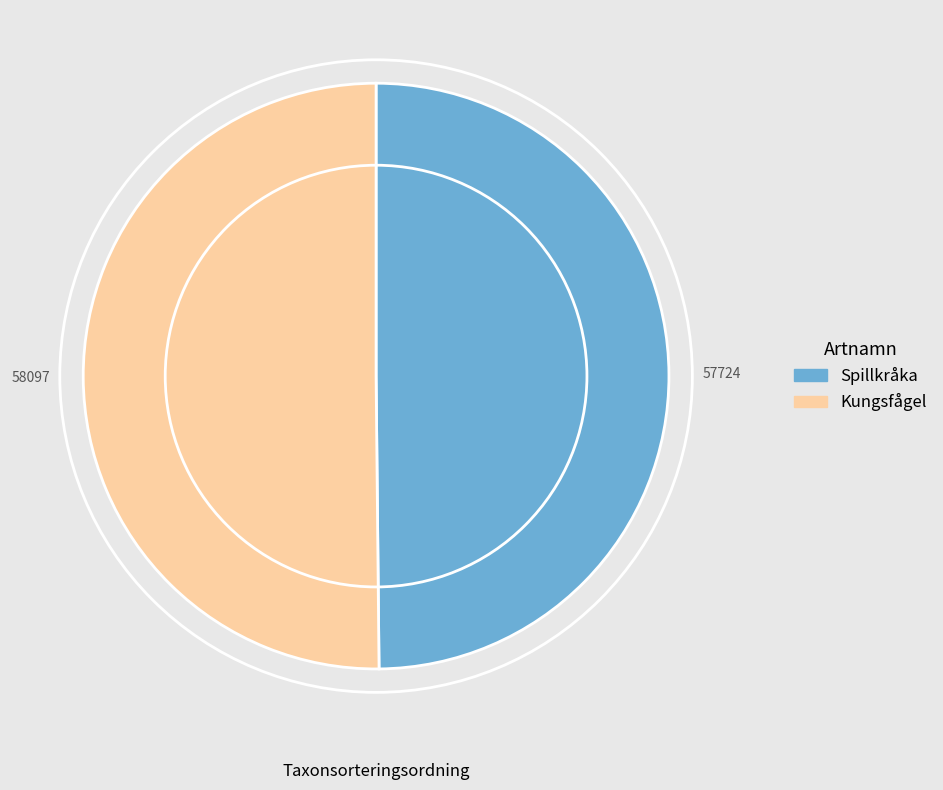

How many segments does this pie chart have?

2